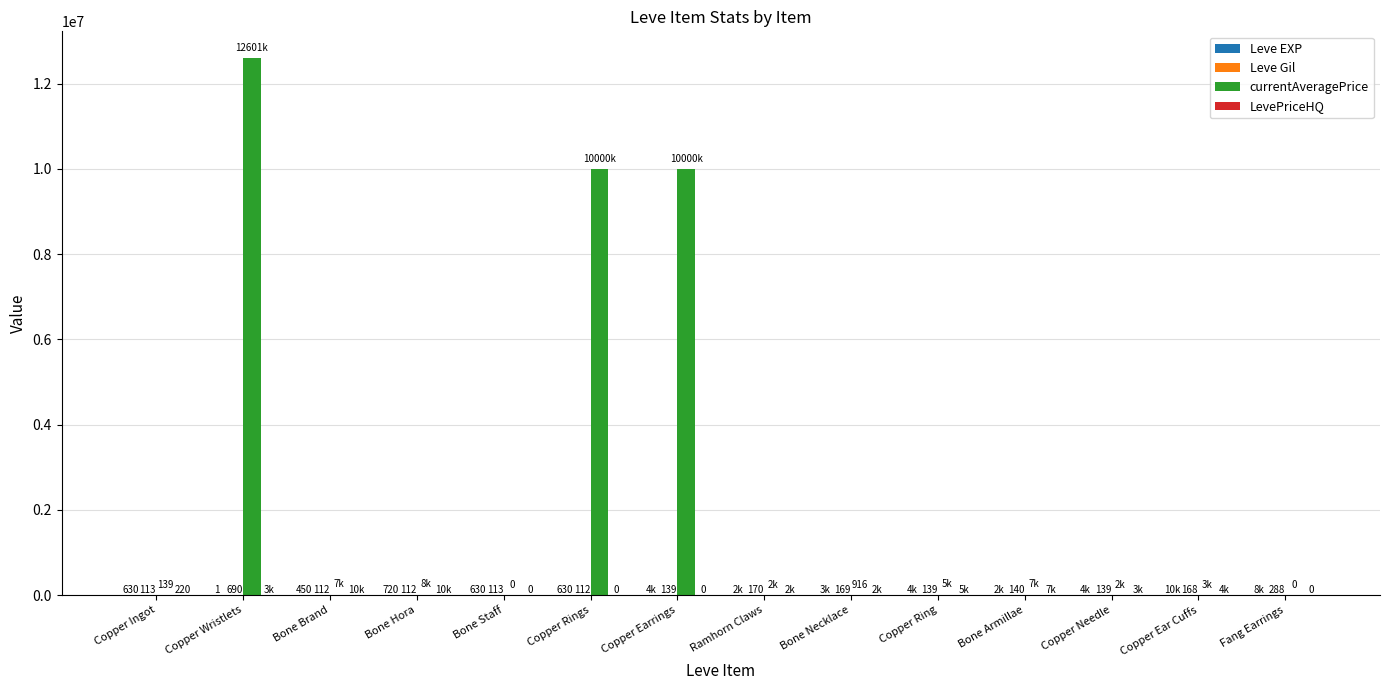

Which series has the largest total across all categories?

currentAveragePrice